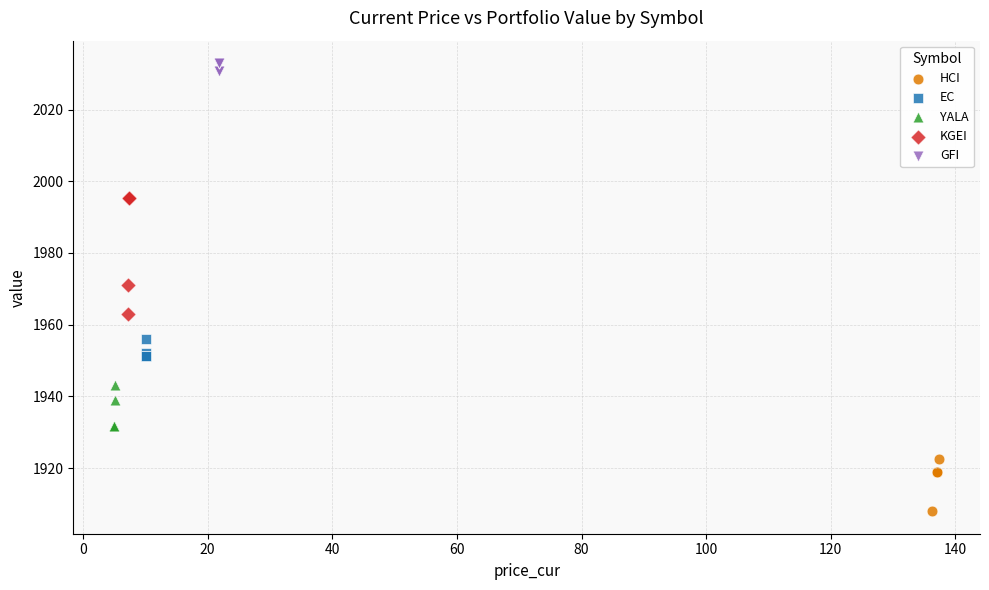

Which series contains the highest Y value?

GFI